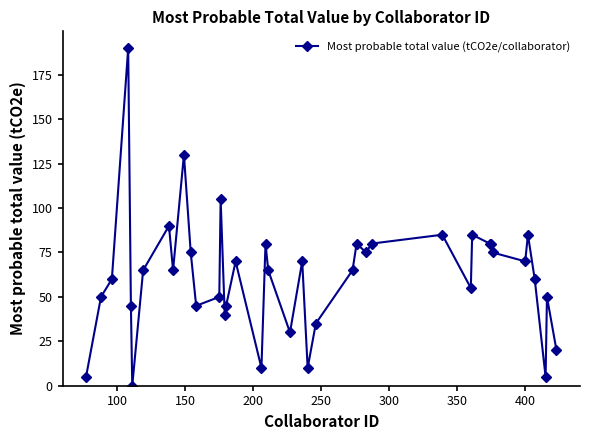

True or false: there are more than 1 points higher than both neighbors.

True